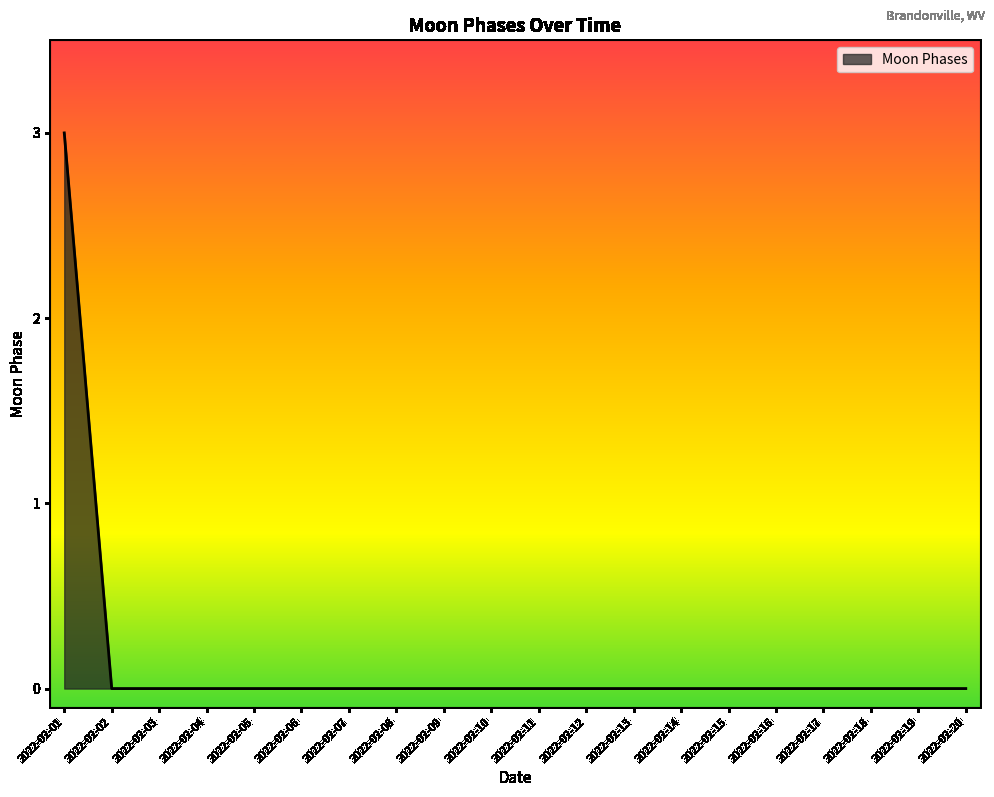

What is the maximum value shown in the chart?

3